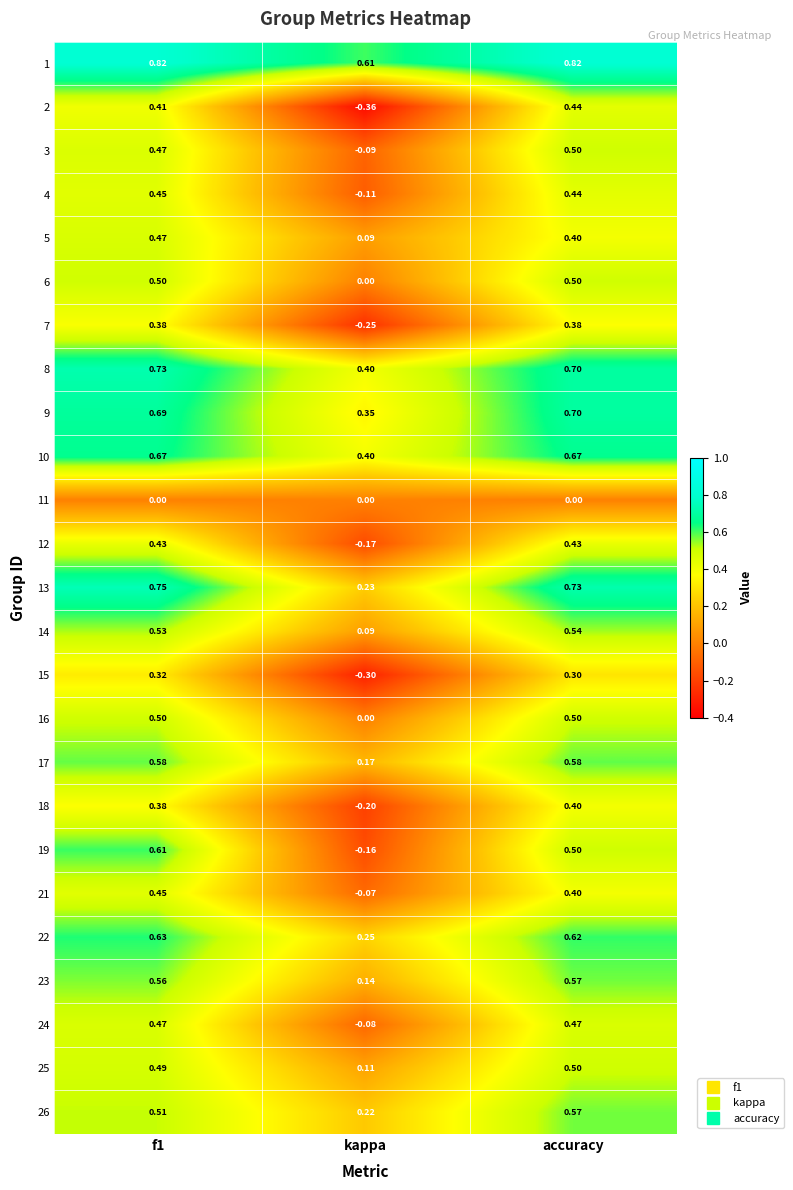

Which category has the lowest value in the 14 series?

kappa